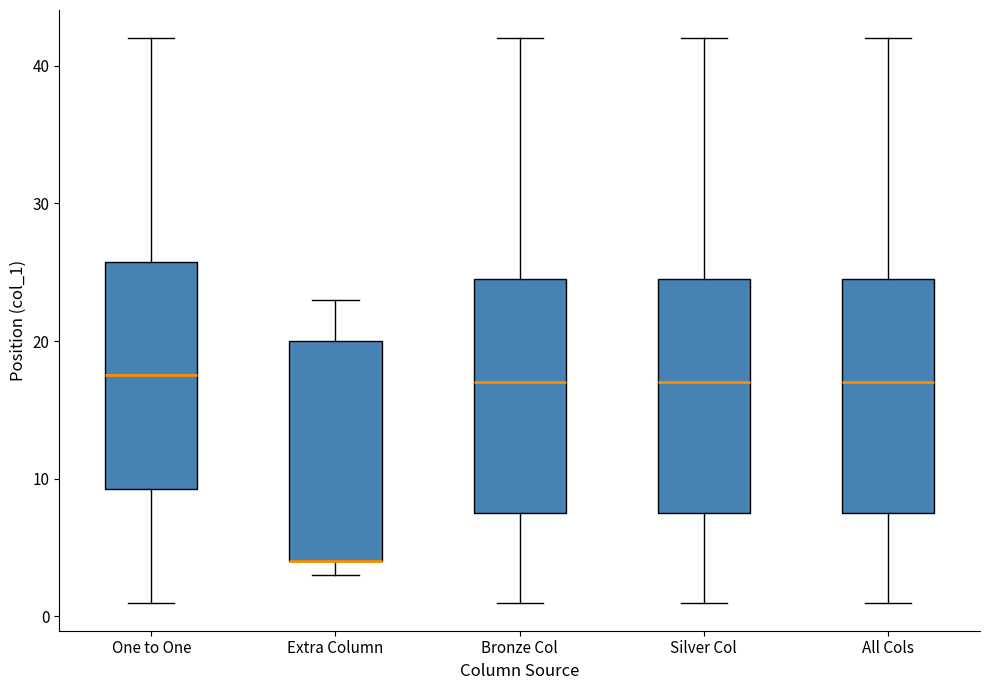

Reading left to right, transcribe this box plot: for each box, give where its median line is, the range the box spans, and where its two whiskers end, as read against the y-axis. The values are not printed on the chart, so give them approximately, as read against the axis.

One to One: median 18, box 9 to 26, whiskers 1 to 42
Extra Column: median 4 (drawn on the box's lower edge), box 4 to 20, whiskers 3 to 23
Bronze Col: median 17, box 8 to 25, whiskers 1 to 42
Silver Col: median 17, box 8 to 25, whiskers 1 to 42
All Cols: median 17, box 8 to 25, whiskers 1 to 42